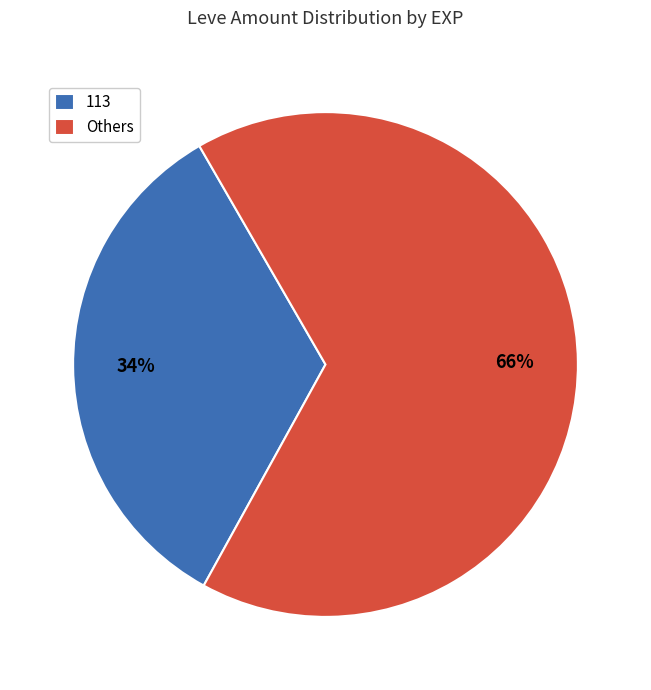

What percentage is the 113 slice, to the nearest percent?

34%